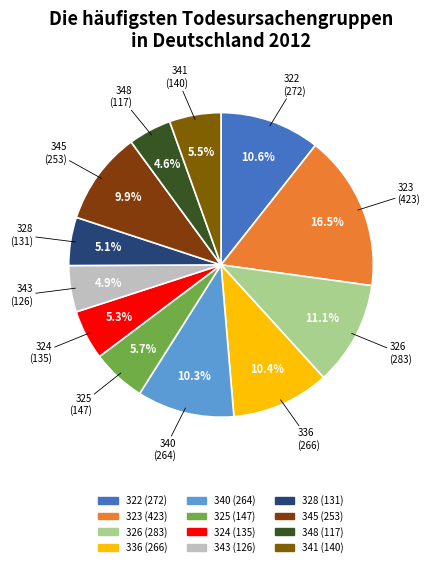

How many segments does this pie chart have?

12